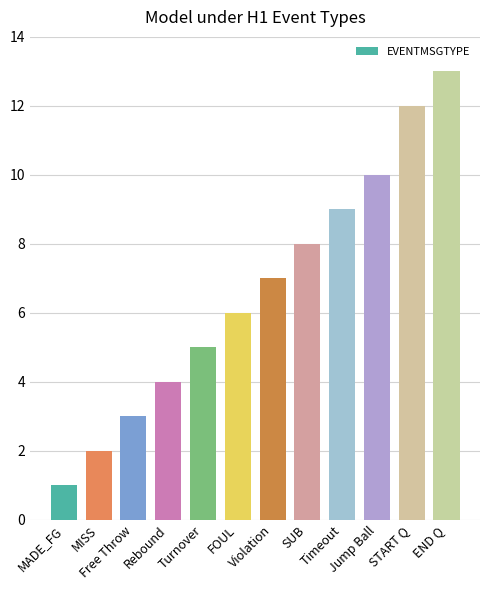

How many values are below 7?

6